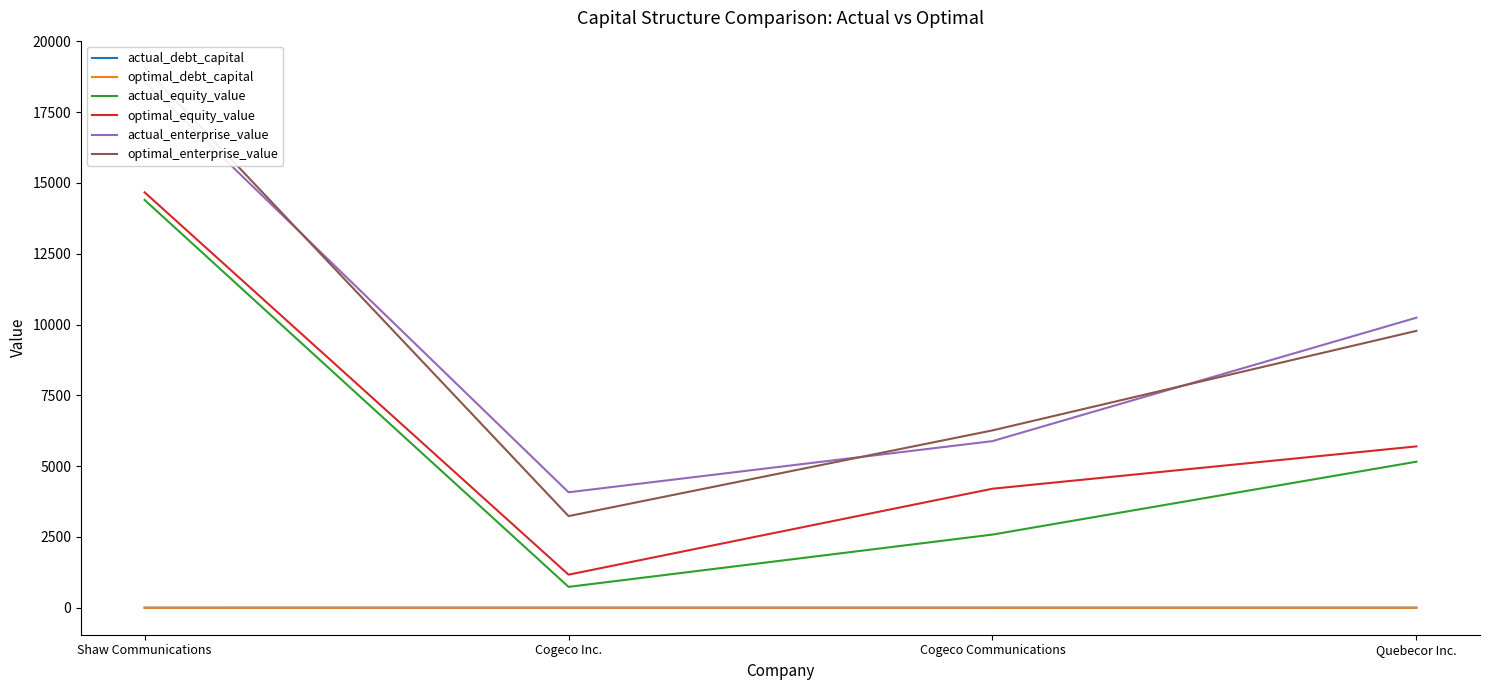

What is the smallest value displayed?

0.2